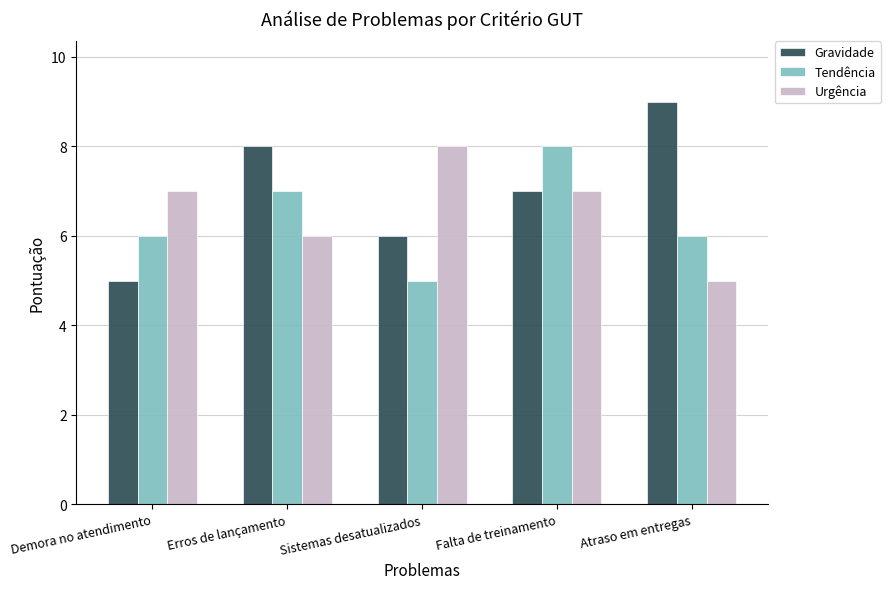

At which label does Urgência reach its peak?

Sistemas desatualizados